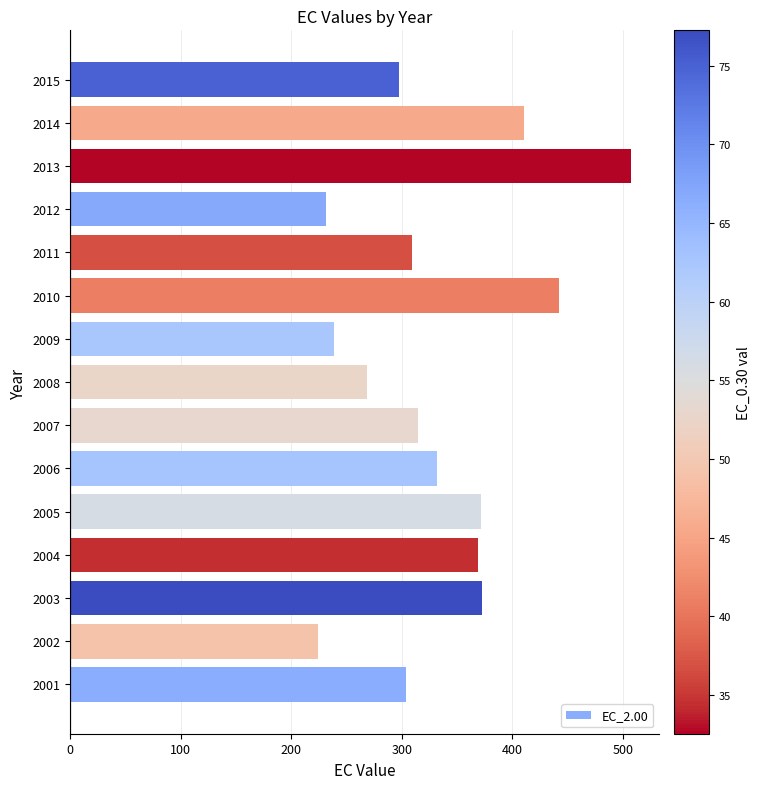

Which has a higher value, 2009 or 2007?

2007